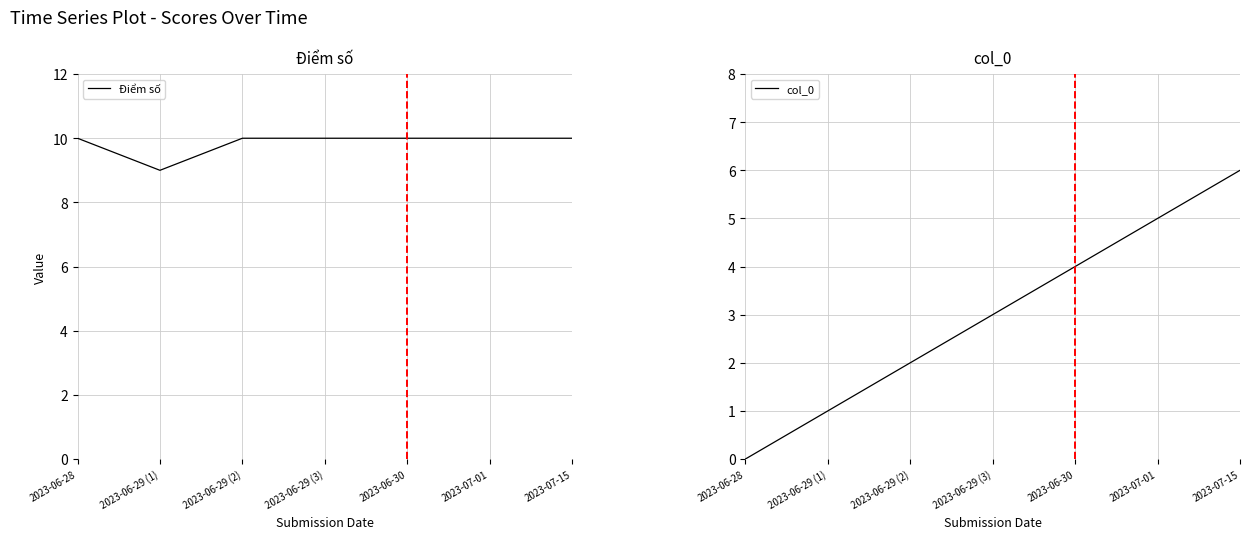

Is the value of Điểm số at 2023-06-29 (1) greater than the value of col_0 at 2023-07-01?

Yes